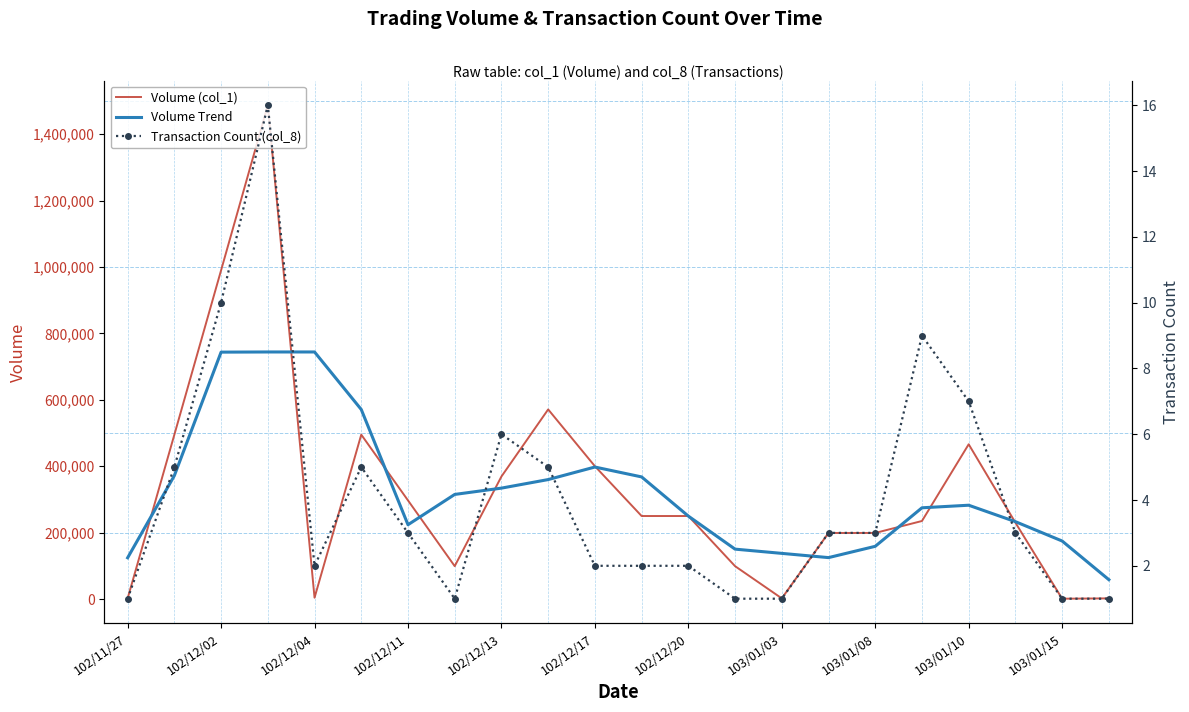

How many interior local valleys does the Volume (col_1) series have?

4